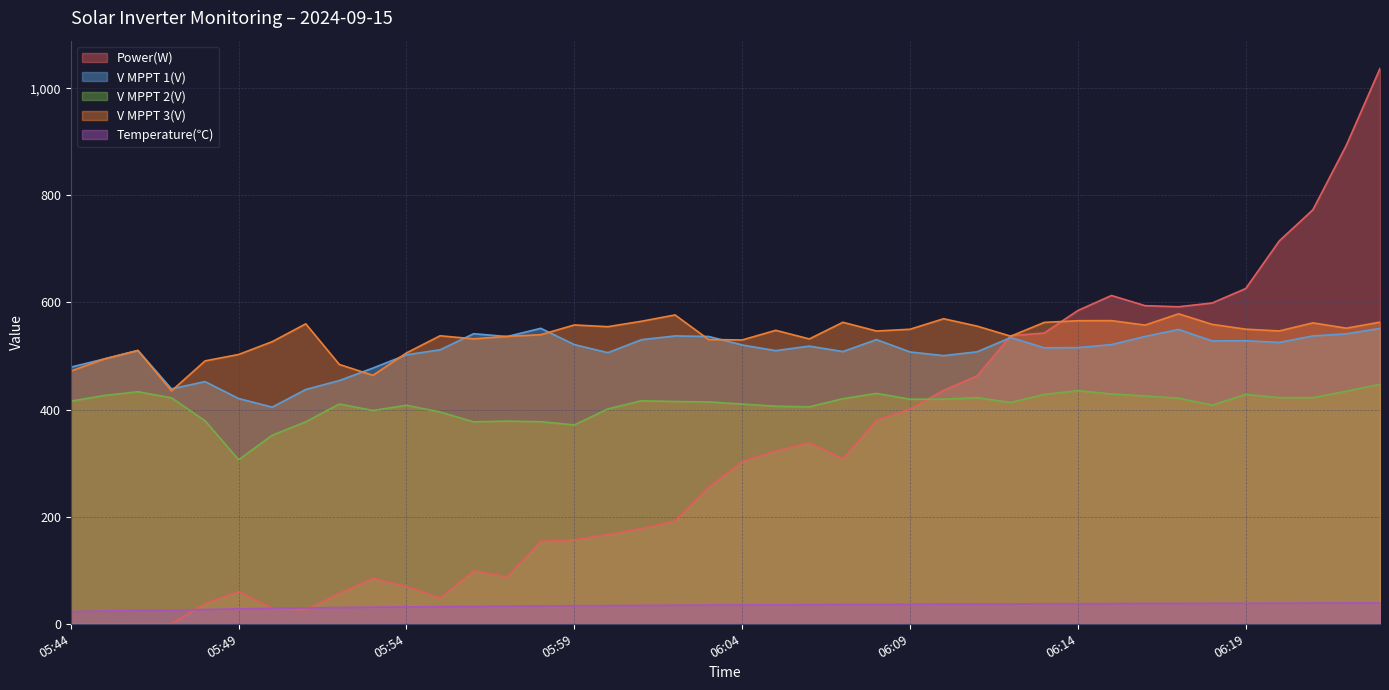

At how many categories does at least one series exceed 574?

11